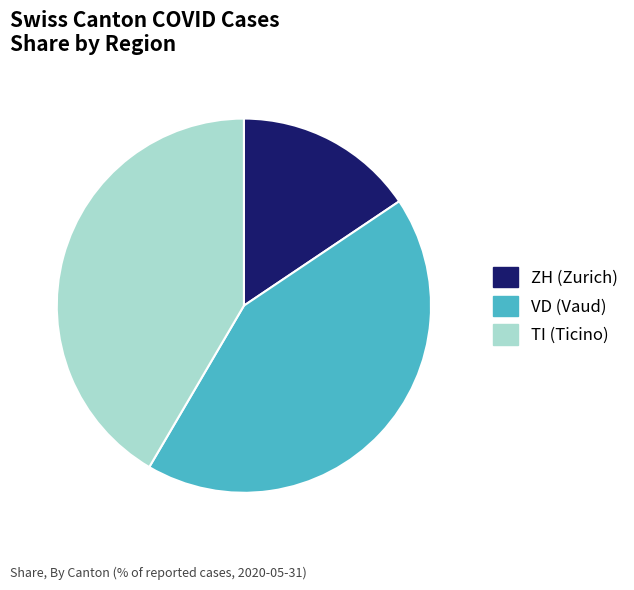

Does any single category account for the majority?

No